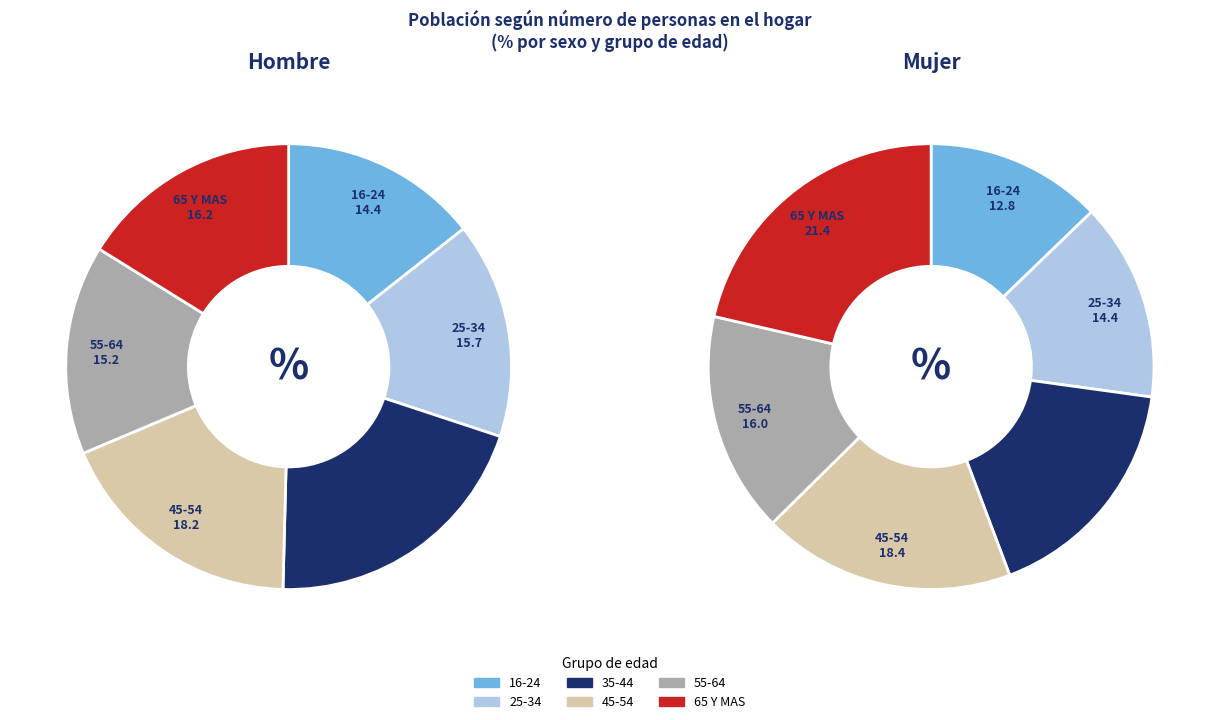

What is the largest slice in the pie chart?

65 Y MAS